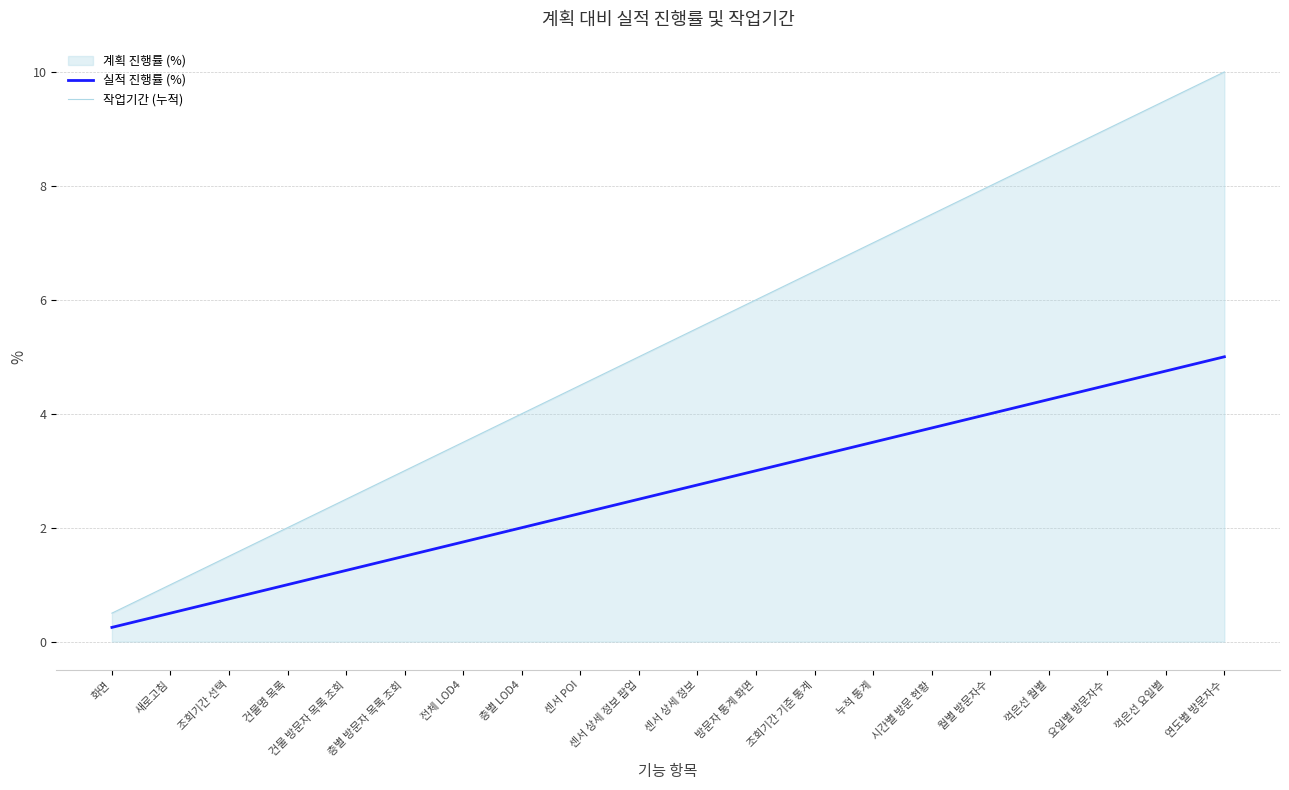

True or false: 작업기간 (누적) and 실적 진행률 (%) cross at least once.

False